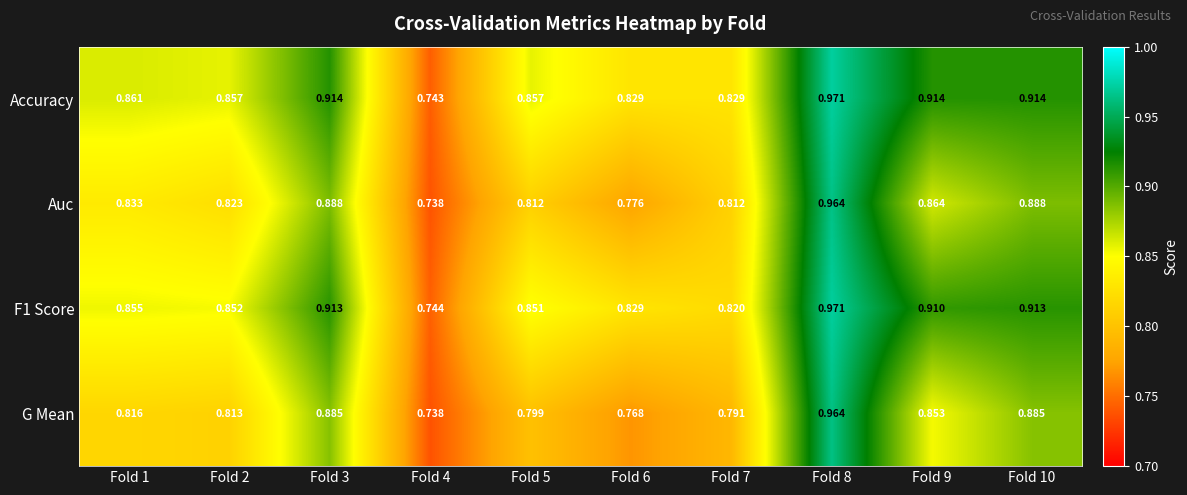

Which series has the largest total across all categories?

Accuracy